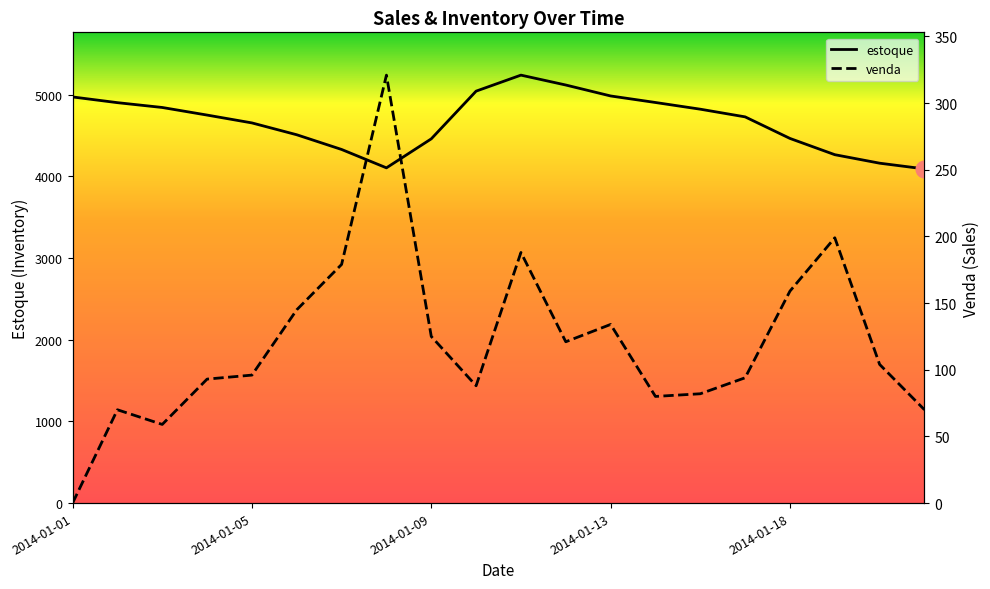

How many intersections are there between estoque and venda?

2